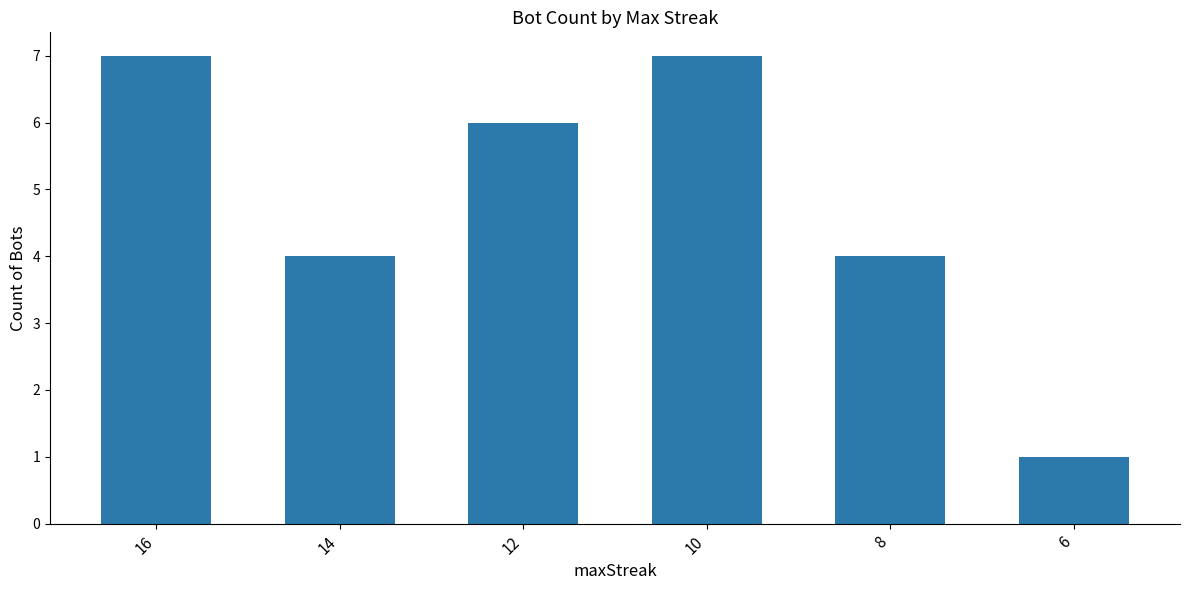

Is it true that the value at 10 is 11?

False